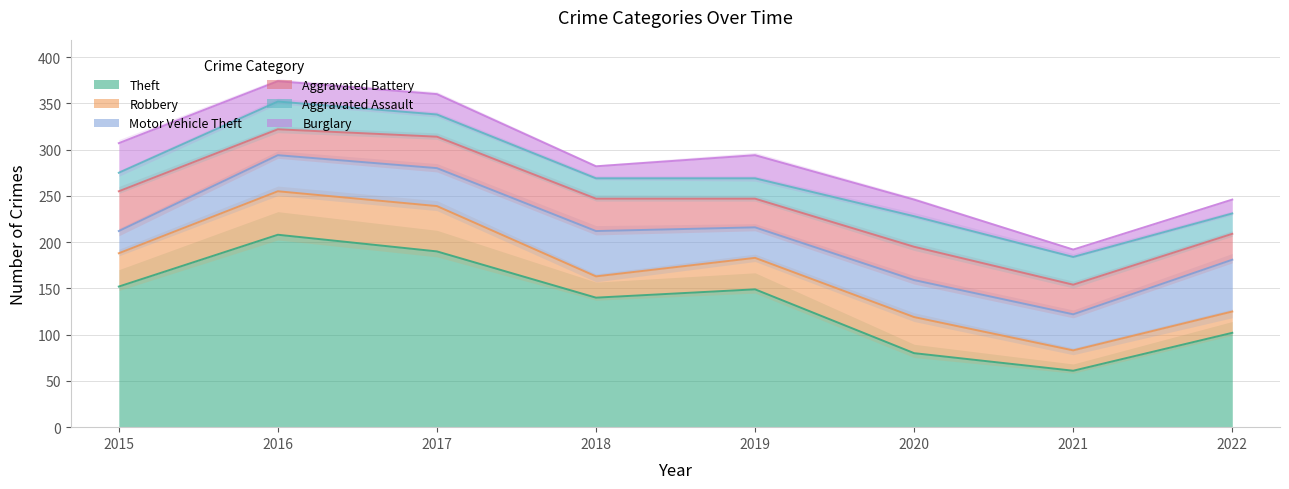

The Motor Vehicle Theft series shows 39 at 2016. True or false?

True